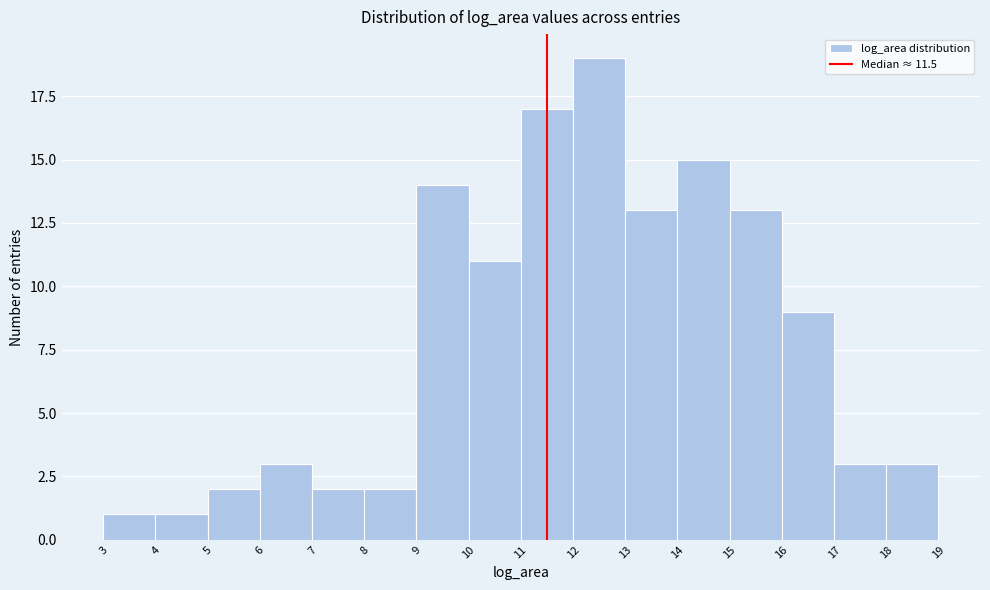

Which range on the x-axis has the tallest bar?

12 to 13